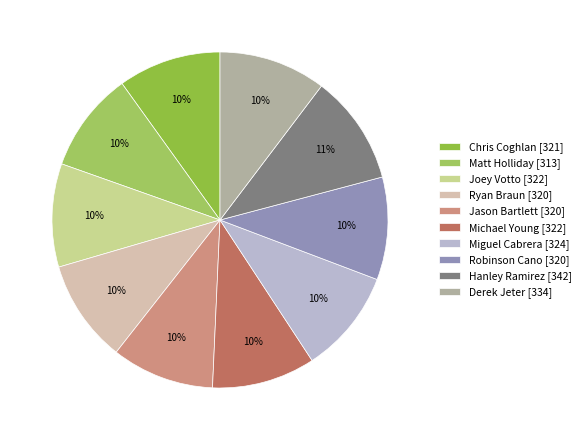

Count the number of slices in the pie.

10